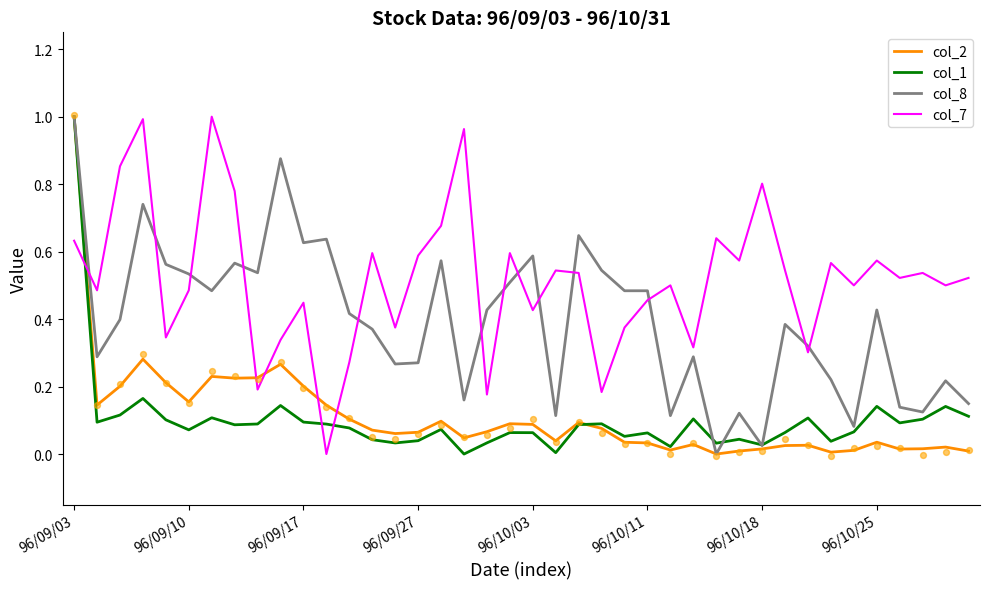

Which series has the largest Y range (max minus min)?

col_2